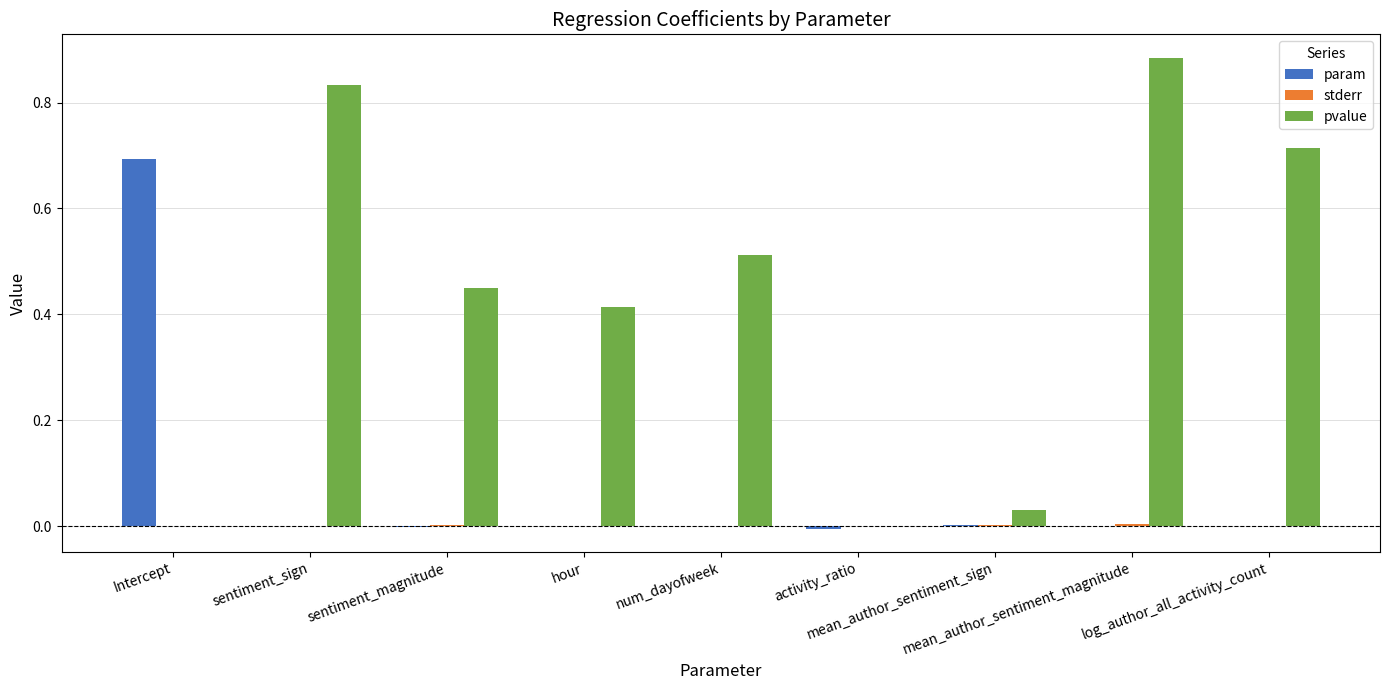

Which series has the largest total across all categories?

pvalue